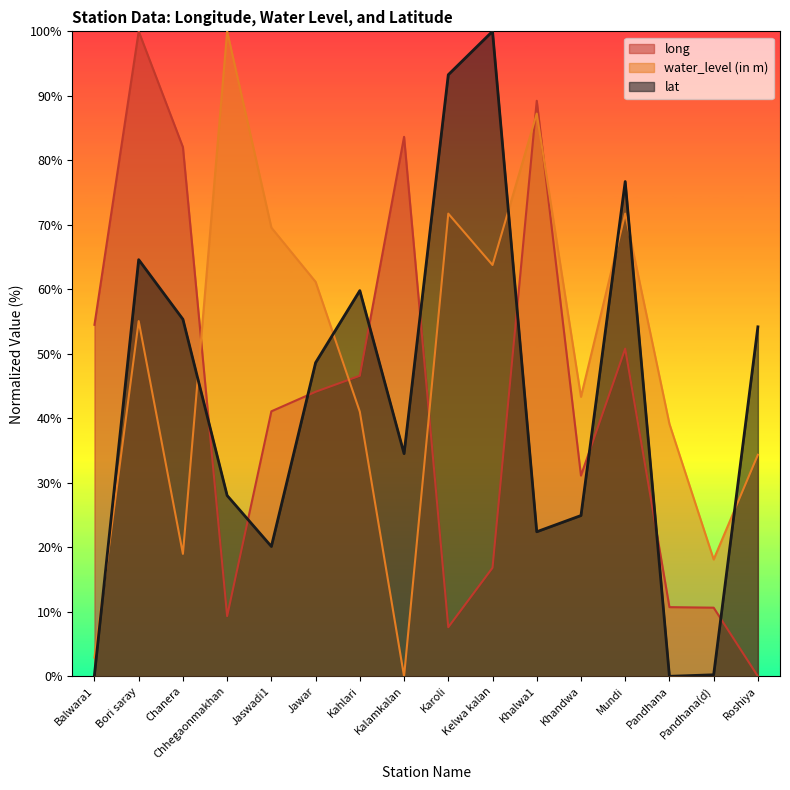

Reading left to right, what are all the values shown in this chart?

long: Balwara1=54.5	Bori saray=100.0	Chanera=82.0	Chhegaonmakhan=9.3	Jaswadi1=41.1	Jawar=44.1	Kahlari=46.6	Kalamkalan=83.6	Karoli=7.6	Kelwa kalan=16.8	Khalwa1=89.2	Khandwa=31.1	Mundi=50.8	Pandhana=10.7	Pandhana(d)=10.6	Roshiya=0.0
water_level (in m): Balwara1=2.9	Bori saray=55.1	Chanera=19.0	Chhegaonmakhan=100.0	Jaswadi1=69.6	Jawar=61.2	Kahlari=41.0	Kalamkalan=0.0	Karoli=71.7	Kelwa kalan=63.8	Khalwa1=87.2	Khandwa=43.3	Mundi=71.7	Pandhana=39.1	Pandhana(d)=18.1	Roshiya=34.3
lat: Balwara1=0.2	Bori saray=64.6	Chanera=55.4	Chhegaonmakhan=28.0	Jaswadi1=20.1	Jawar=48.6	Kahlari=59.8	Kalamkalan=34.5	Karoli=93.3	Kelwa kalan=100.0	Khalwa1=22.4	Khandwa=24.9	Mundi=76.7	Pandhana=0.0	Pandhana(d)=0.2	Roshiya=54.2